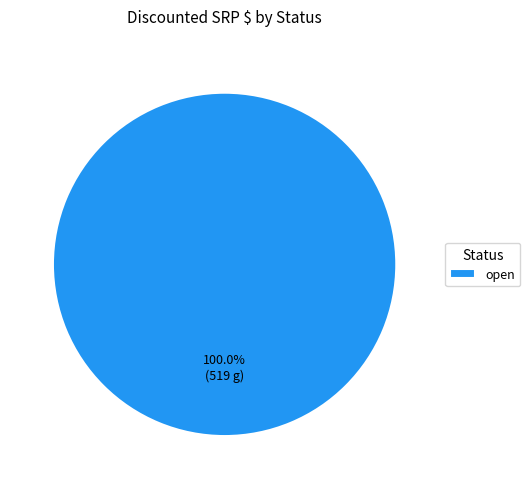

Rank the categories by value from highest to lowest.

open